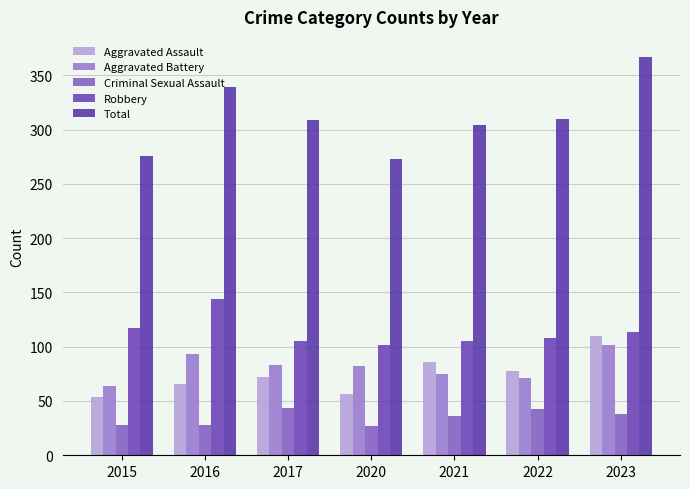

Between 2017 and 2023, which series saw the biggest shift?

Total